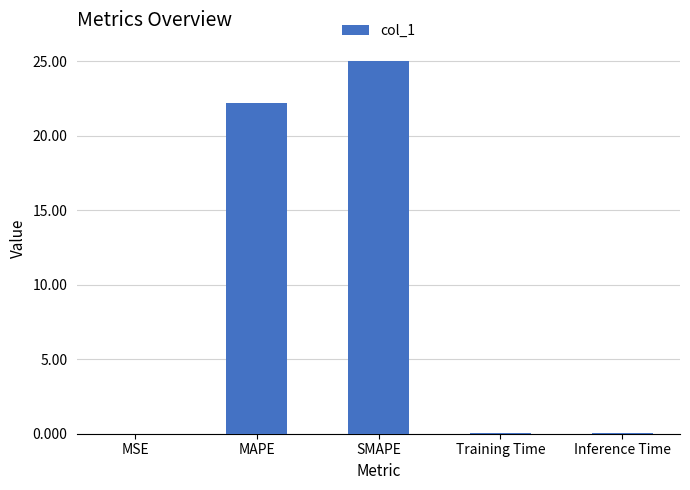

The value at MAPE is 6.2. True or false?

False